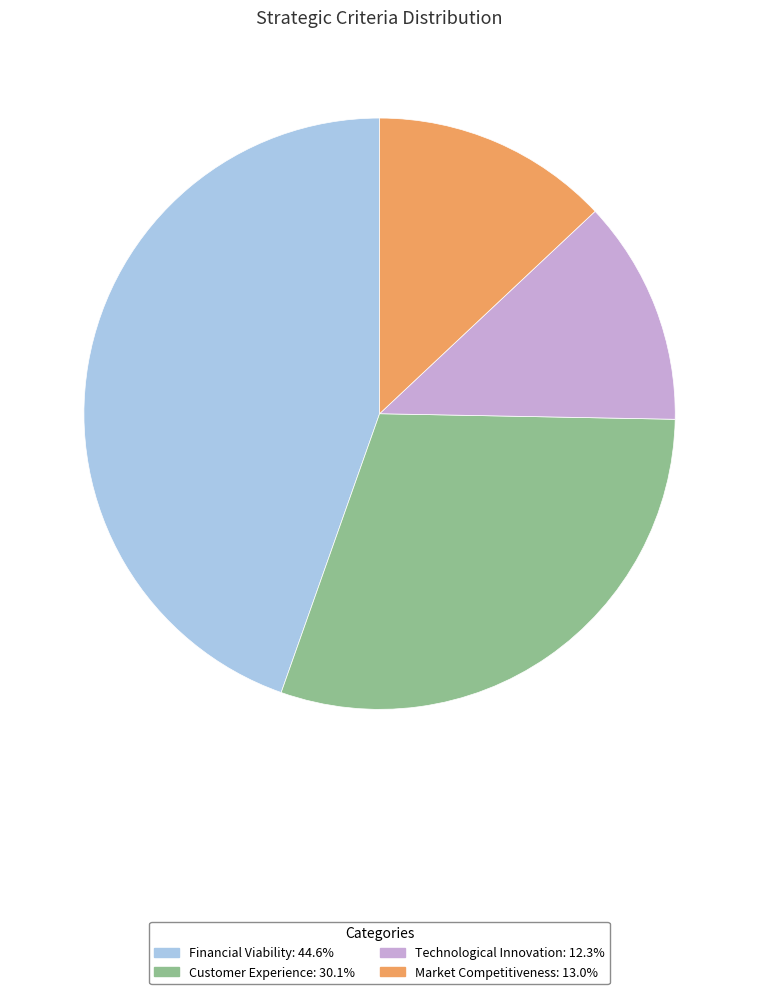

What is the largest slice in the pie chart?

Financial Viability